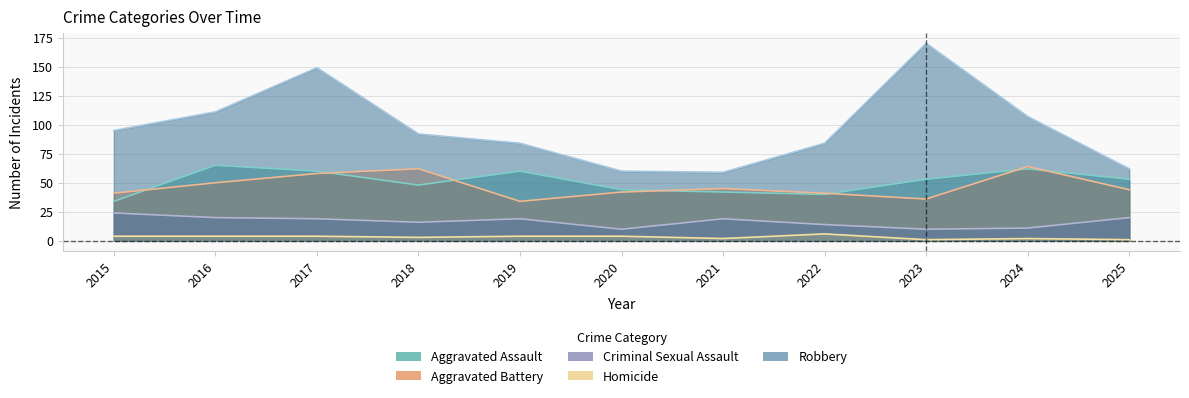

What is the sum of all Robbery values?

1073